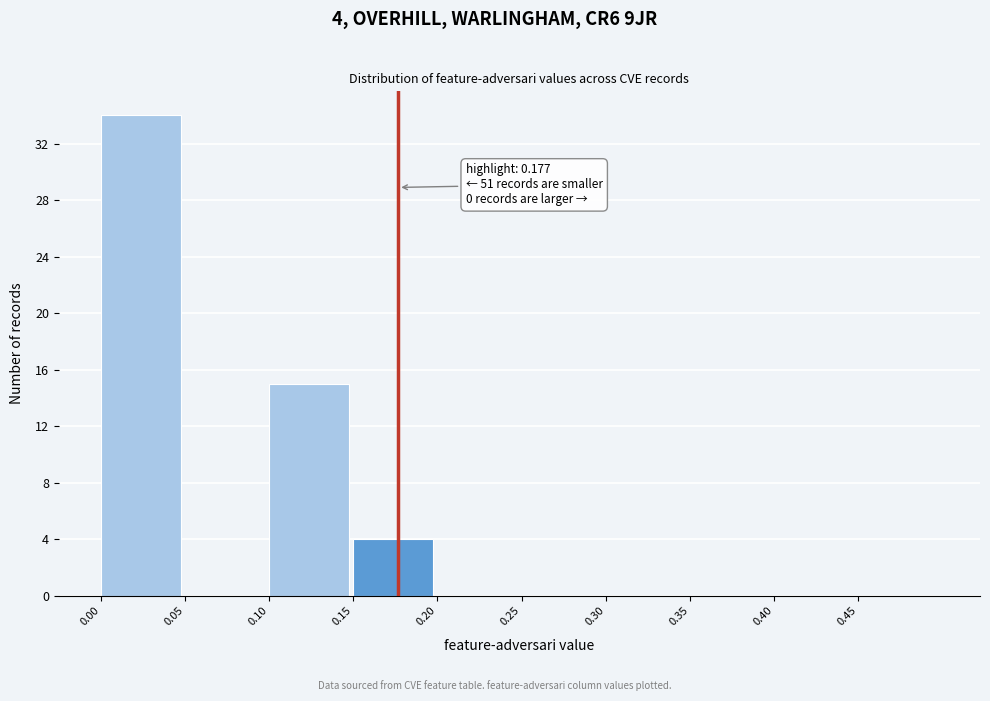

Which range on the x-axis has the tallest bar?

0.00 to 0.05